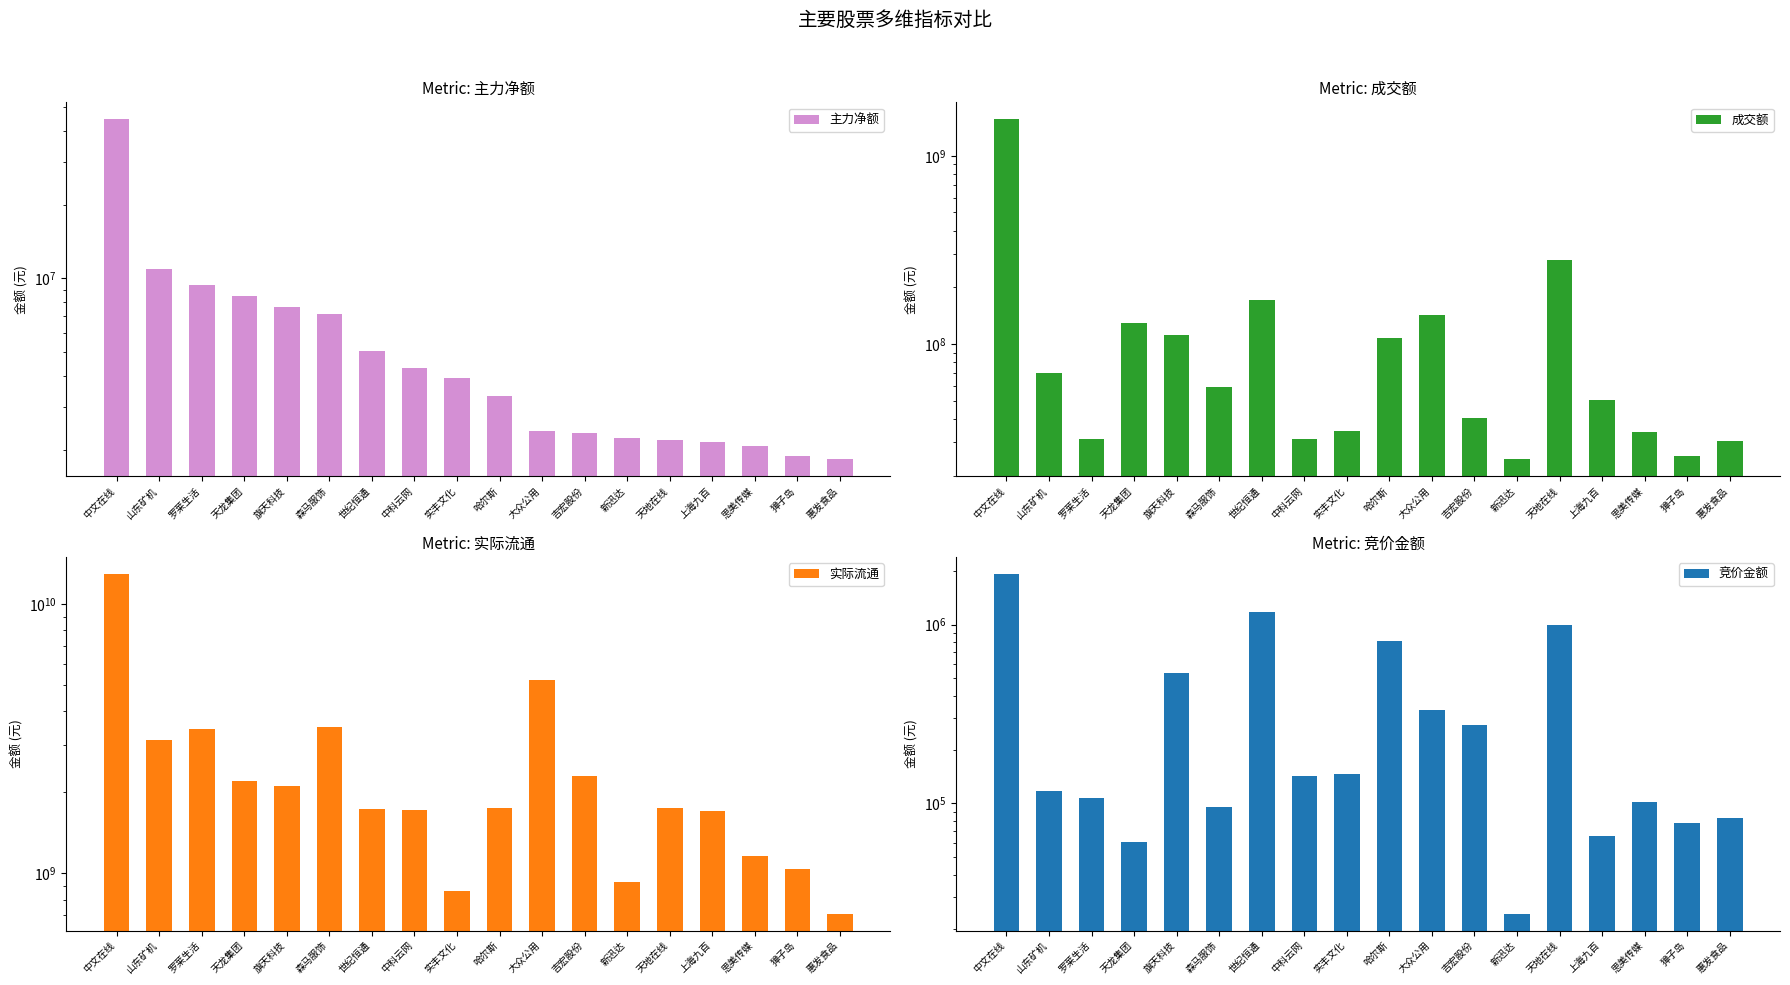

What is the value of the 实际流通 bar at the 13th from the left?

927420085